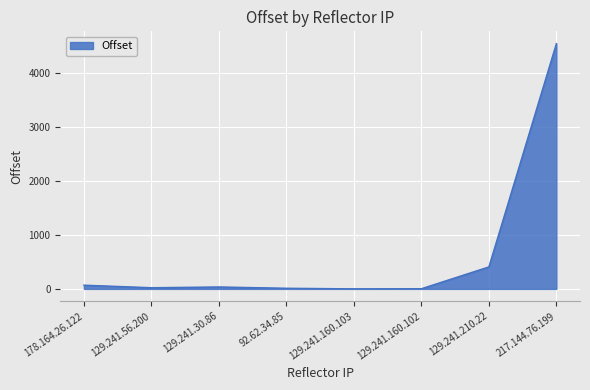

True or false: the data shows 407 at 129.241.210.22.

True